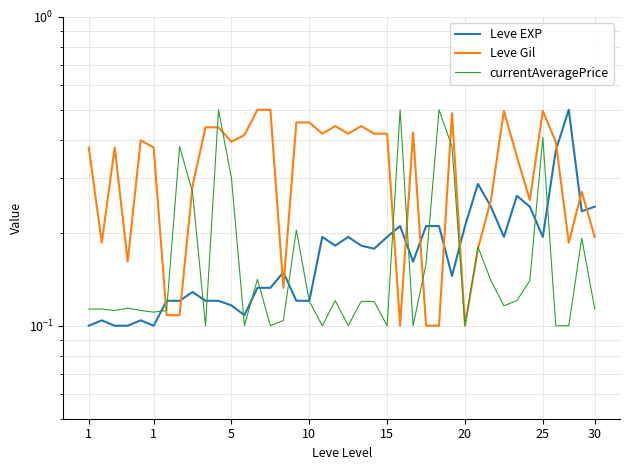

The value of Leve Gil at 22 is 0.7. True or false?

False